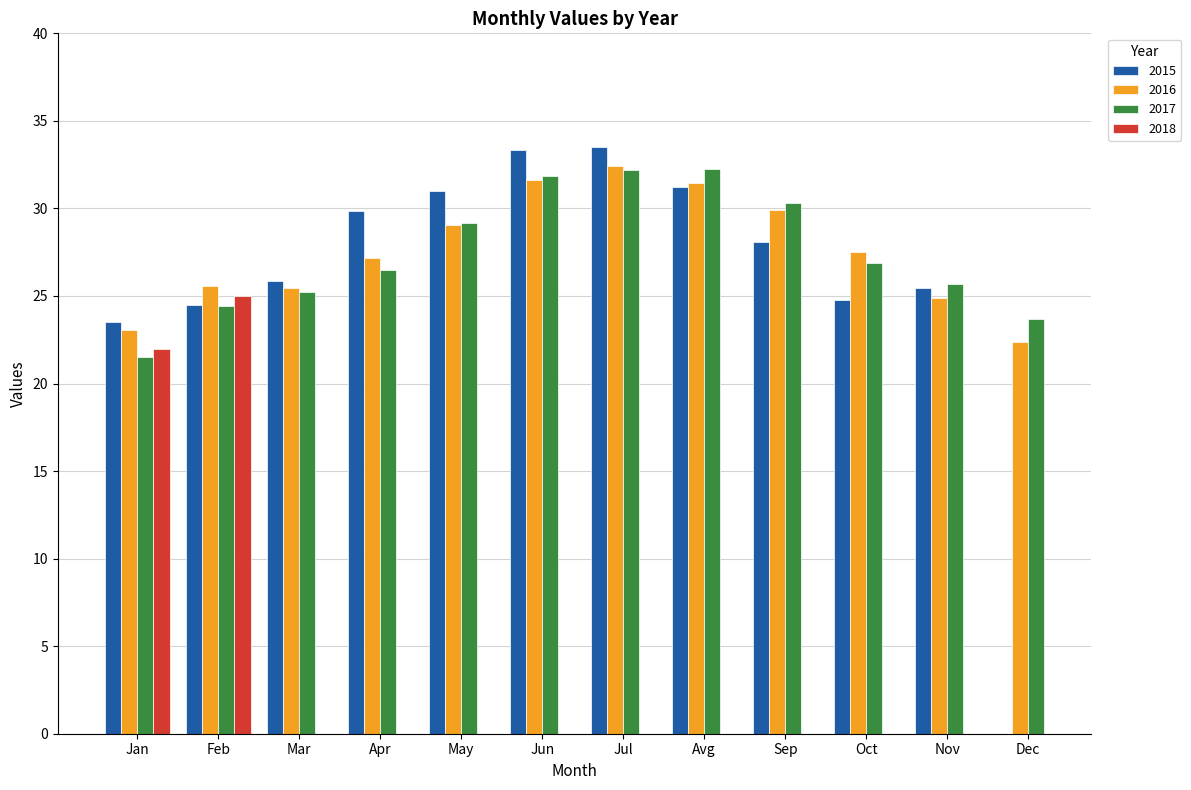

What is the label of the 7th bar from the left?

Jul